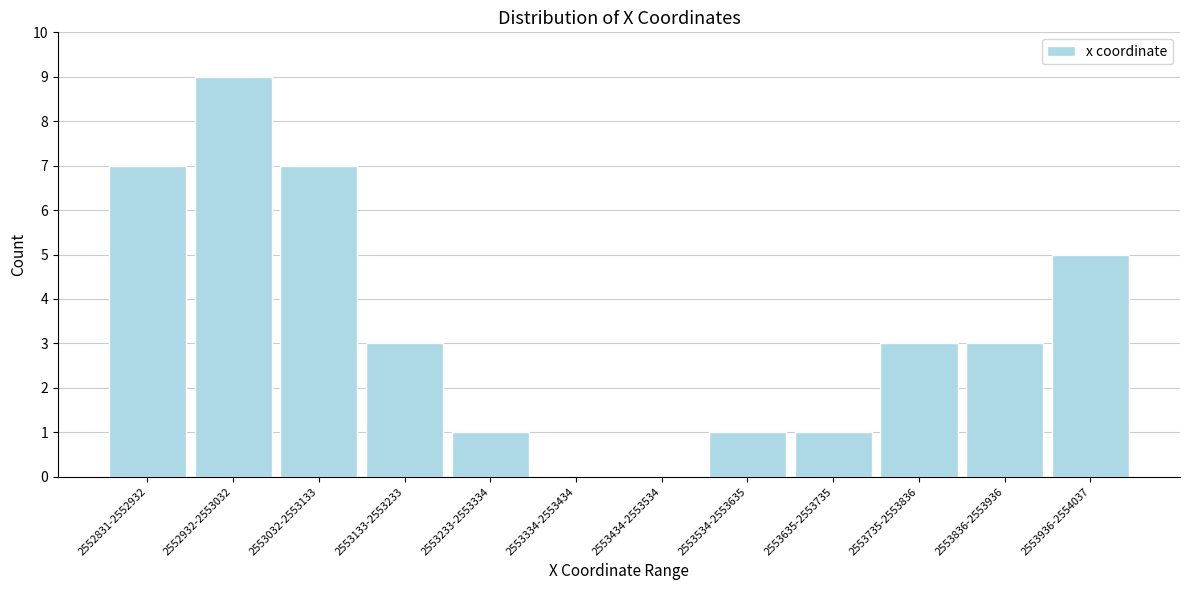

Reading left to right, extract all data points from this chart.

2552831-2552932=7	2552932-2553032=9	2553032-2553133=7	2553133-2553233=3	2553233-2553334=1	2553334-2553434=0	2553434-2553534=0	2553534-2553635=1	2553635-2553735=1	2553735-2553836=3	2553836-2553936=3	2553936-2554037=5